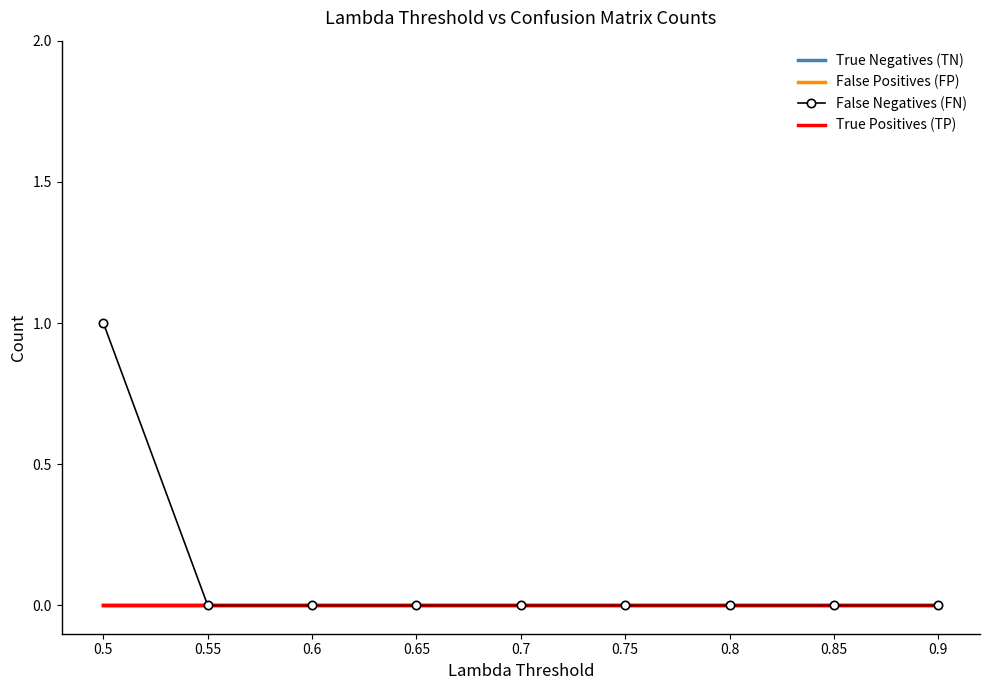

How many lines are shown in the chart?

4